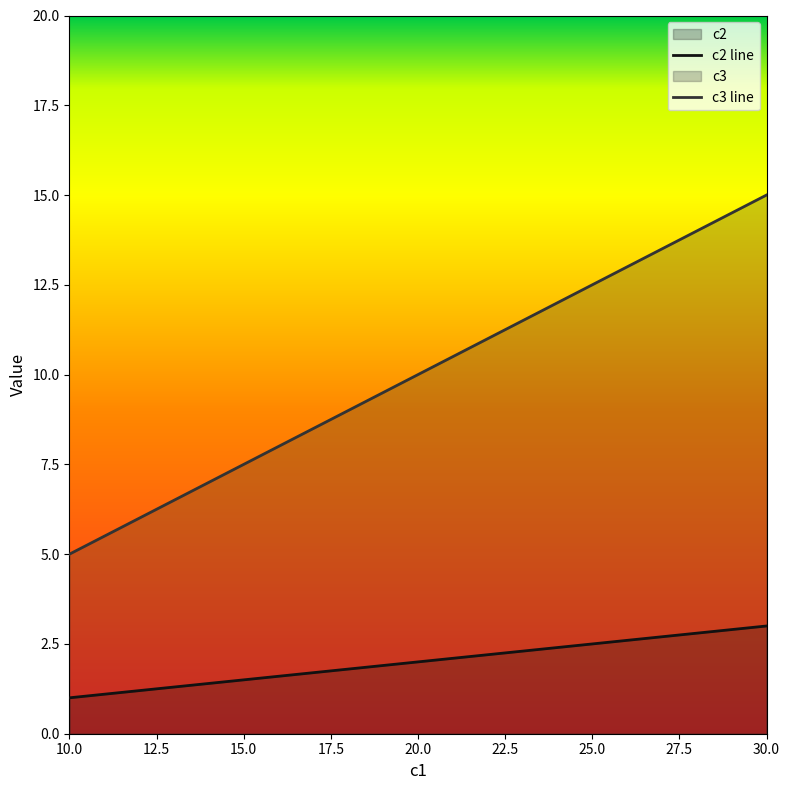

What is the sum of all c3 line values?

30